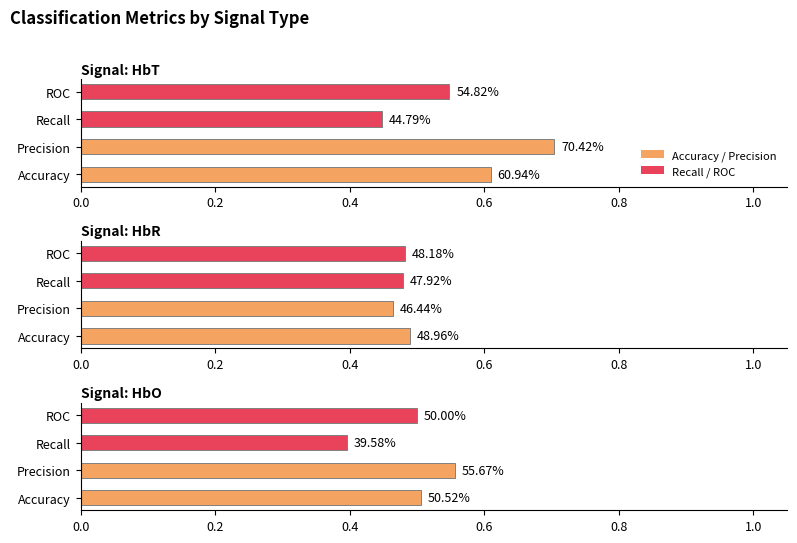

What is the difference between the maximum and minimum values in the HbO series?

0.2